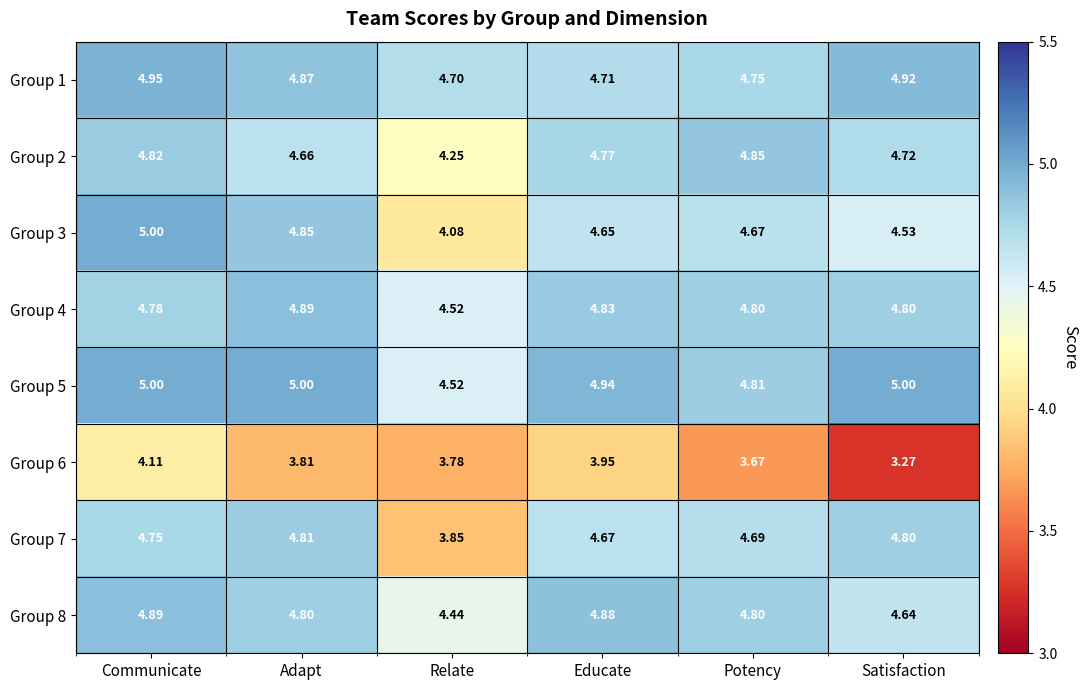

What is the greatest value displayed?

5.0